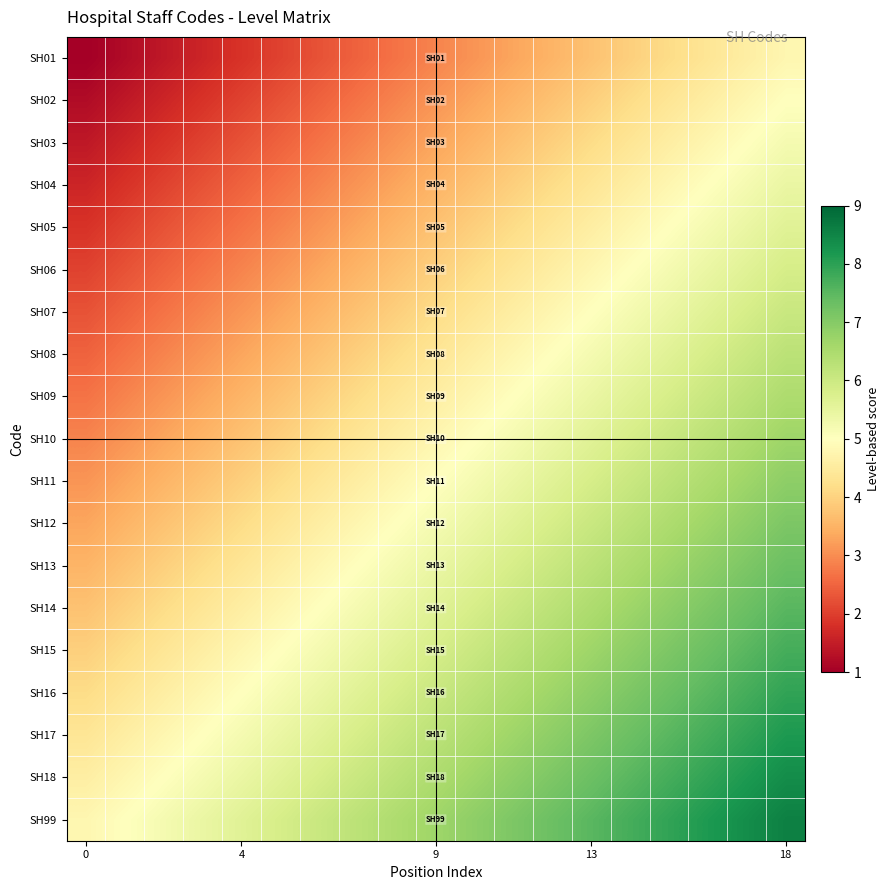

Which series has the largest total across all categories?

SH99